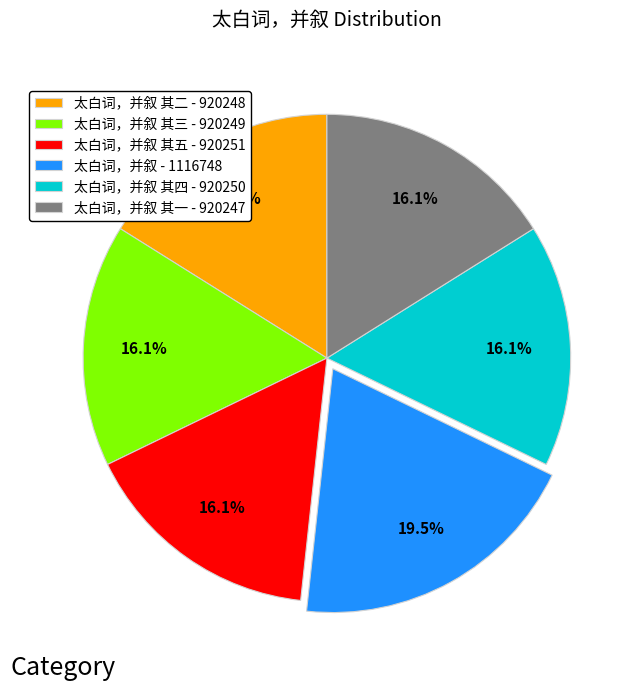

What is the largest slice in the pie chart?

太白词，并叙 - 1116748